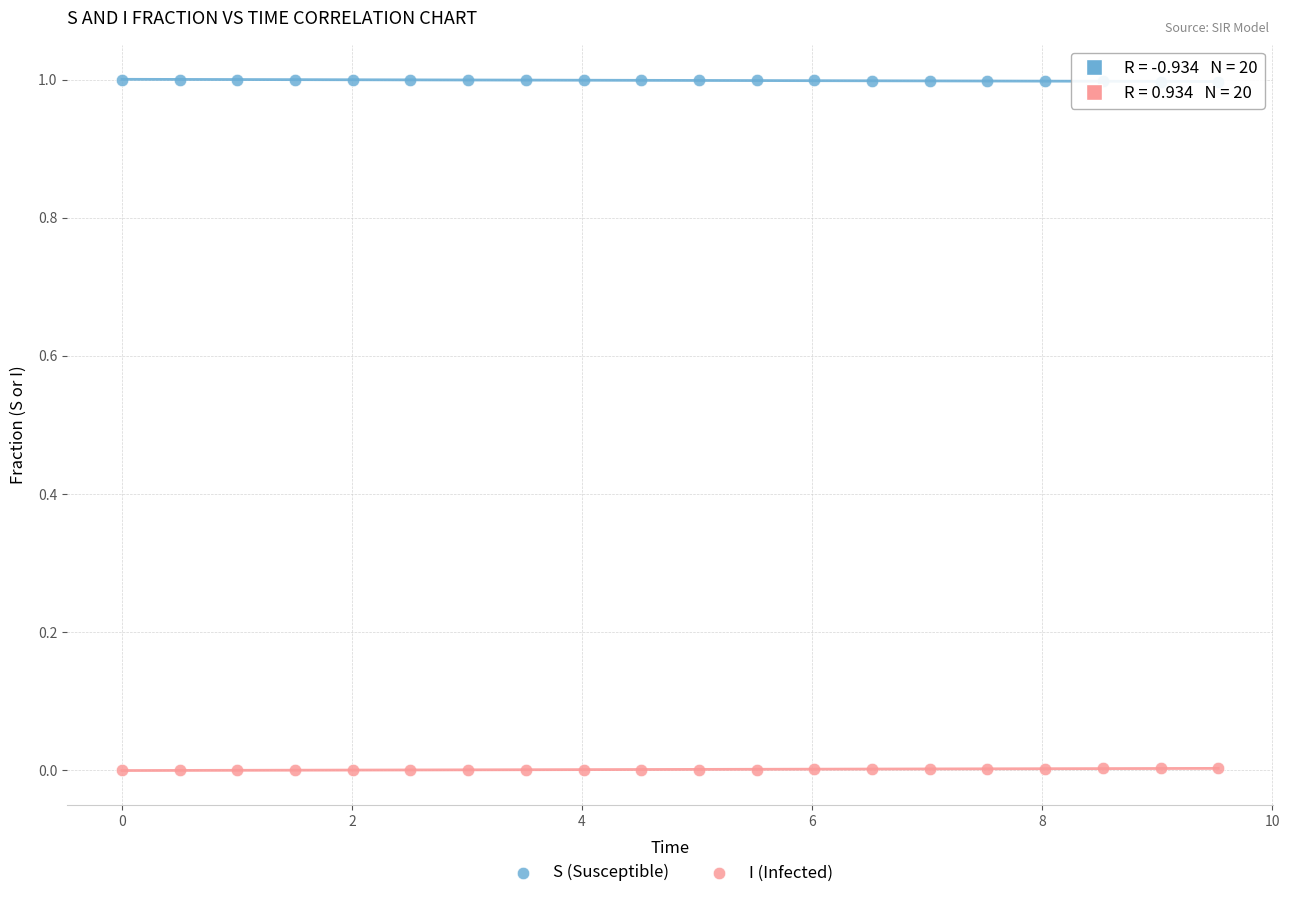

Which series contains the highest Y value?

S (Susceptible)